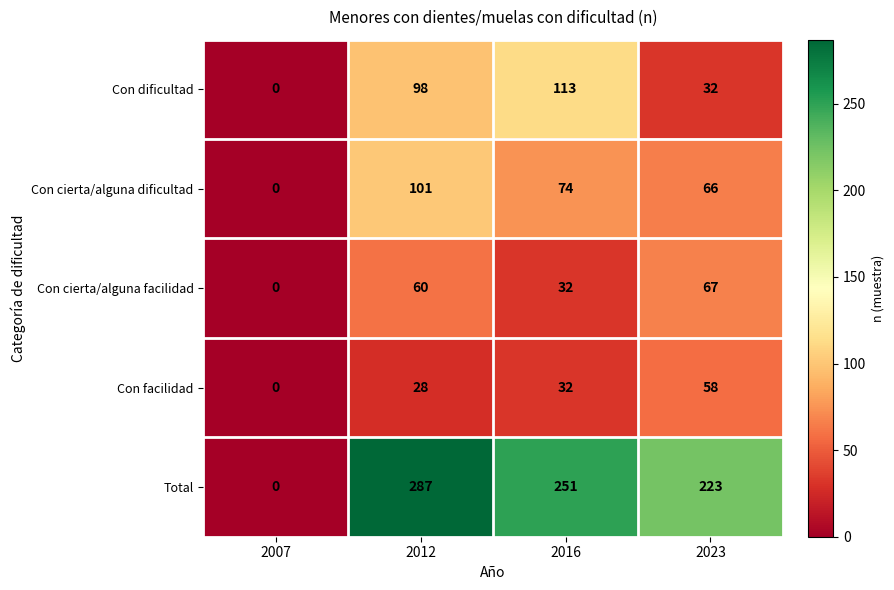

Between 2016 and 2023, which series saw the biggest shift?

Con dificultad